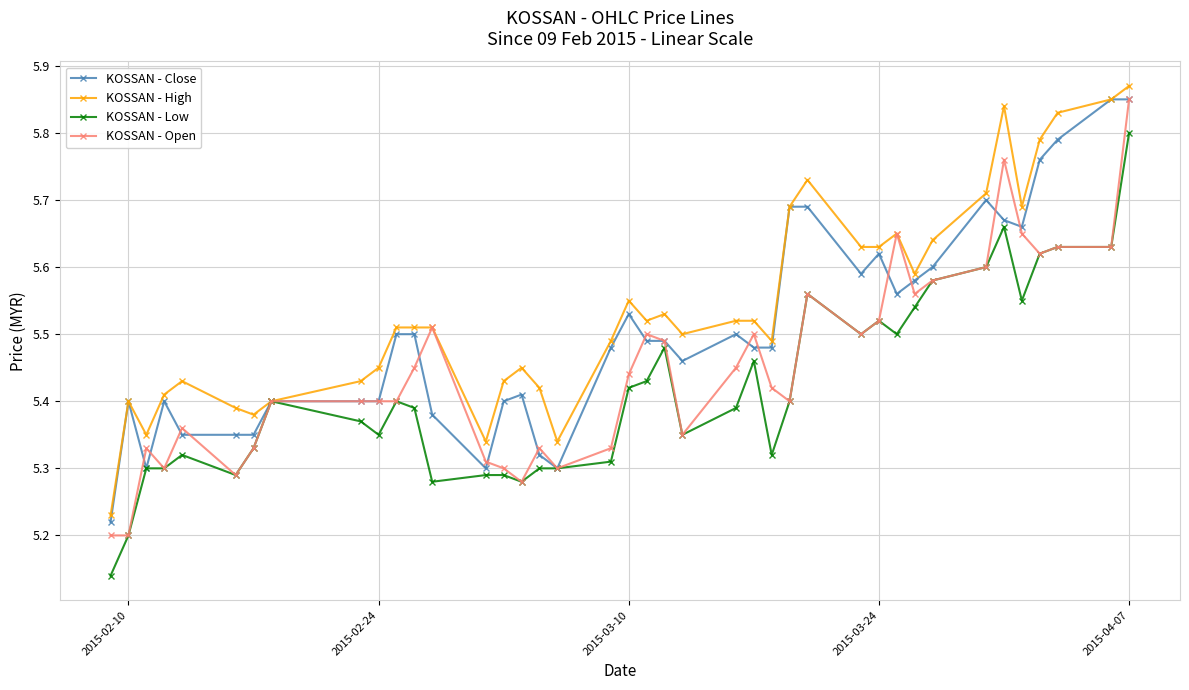

True or false: KOSSAN - Close has more than 0 interior local peaks.

True